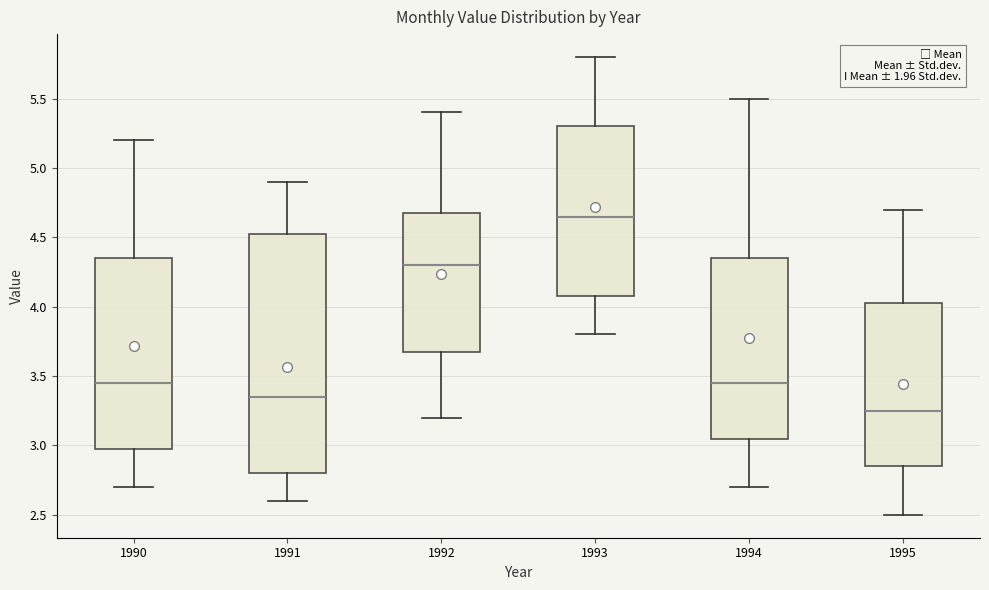

Which box's median line is the highest?

1993